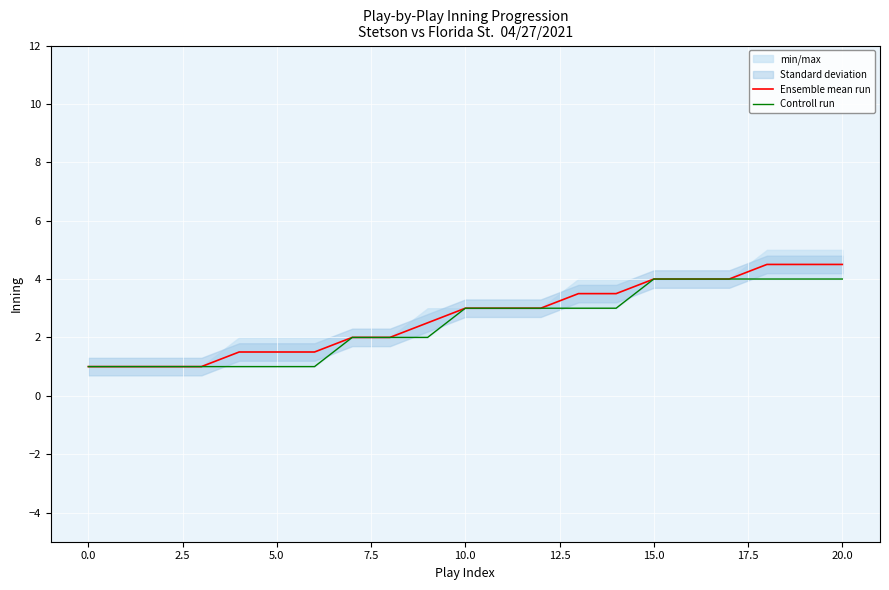

How many lines are shown in the chart?

2